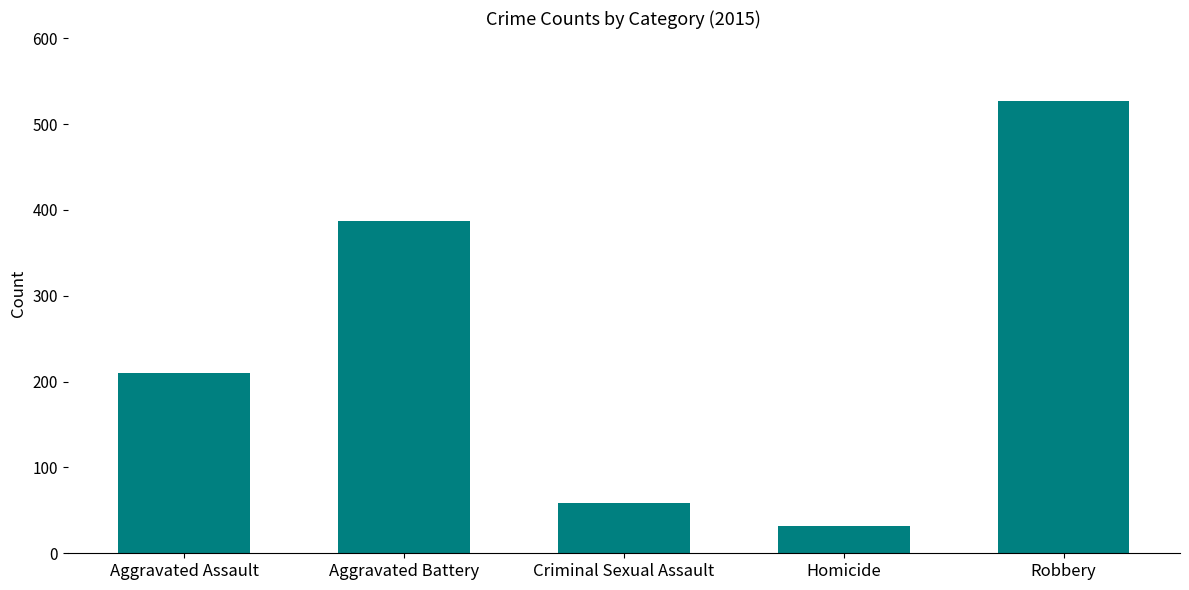

Reading left to right, extract all data points from this chart.

210	387	58	32	527